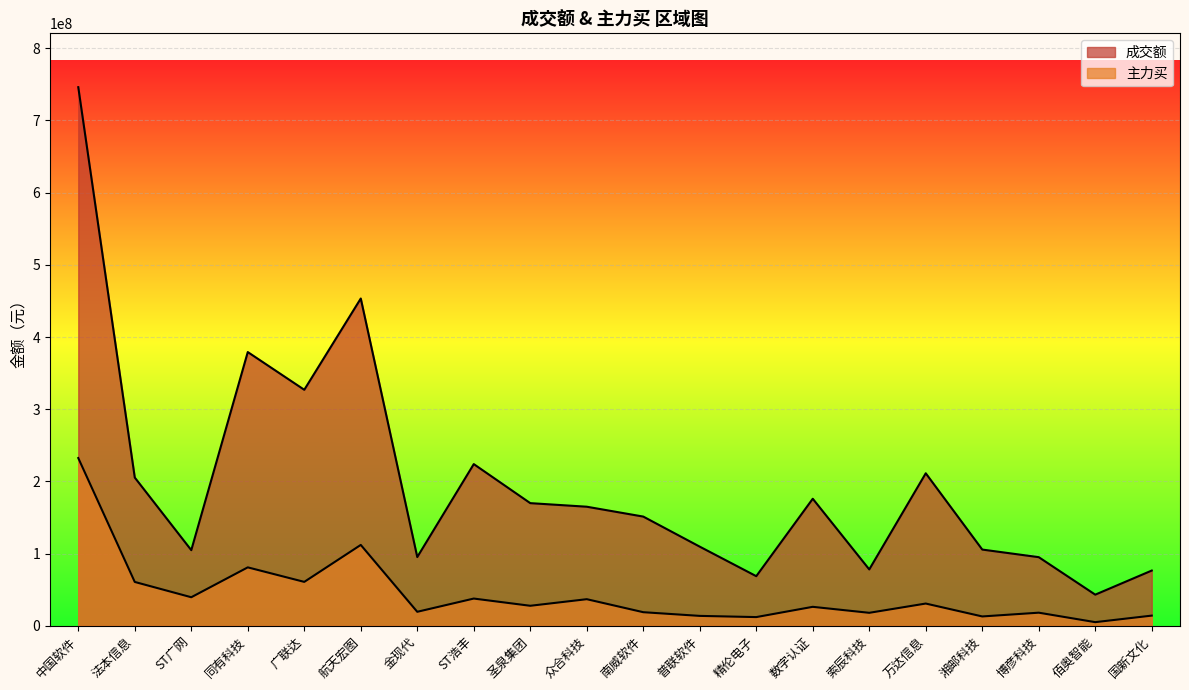

True or false: 主力买 and 成交额 intersect in this chart.

False